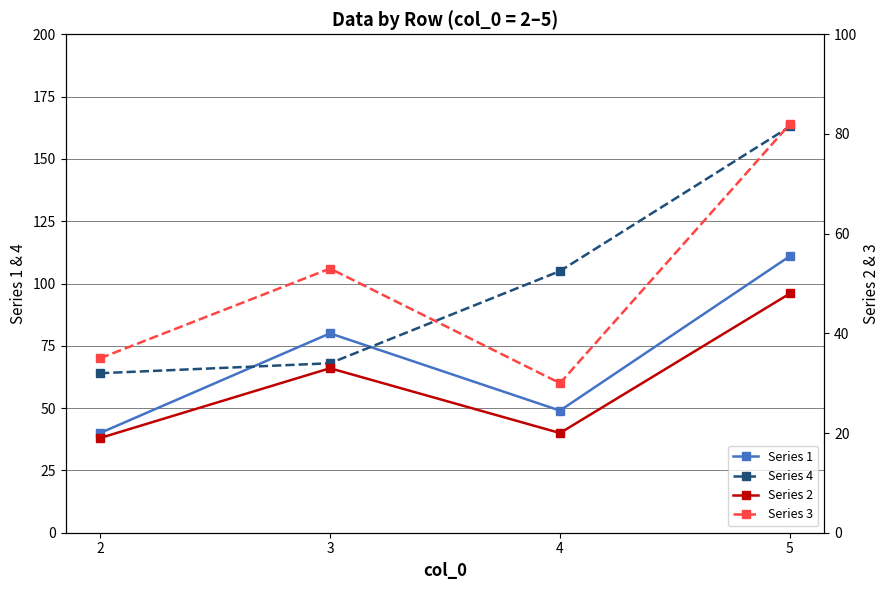

Is this an area chart (filled region under the line)?

No